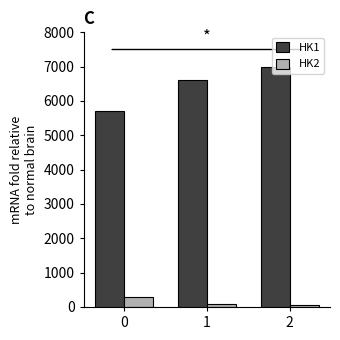

Reading left to right, extract all data points from this chart.

HK1: 0=5700	1=6600	2=7000
HK2: 0=290	1=100	2=50